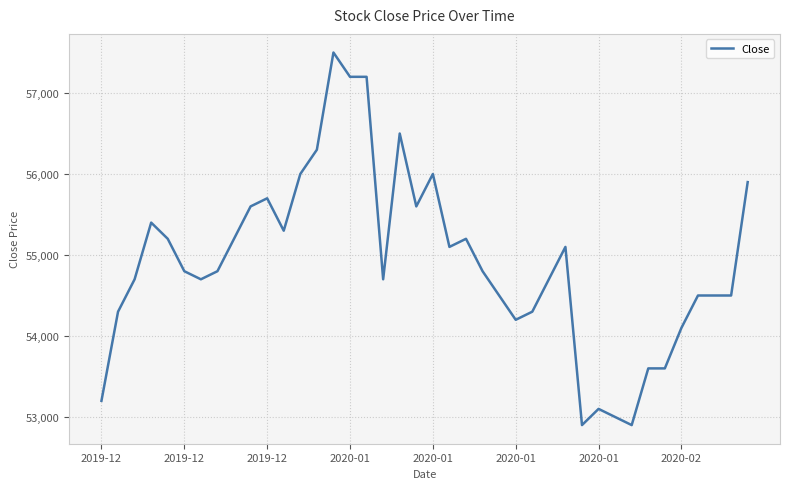

What is the greatest value displayed?

57500